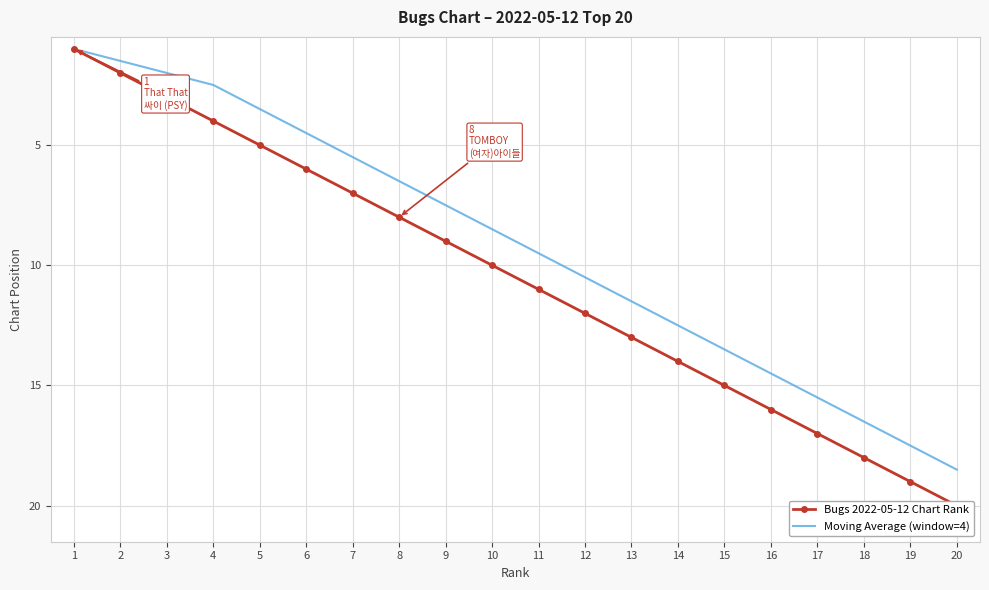

Rank the series at 19 from highest to lowest value.

Bugs 2022-05-12 Chart Rank, Moving Average (window=4)